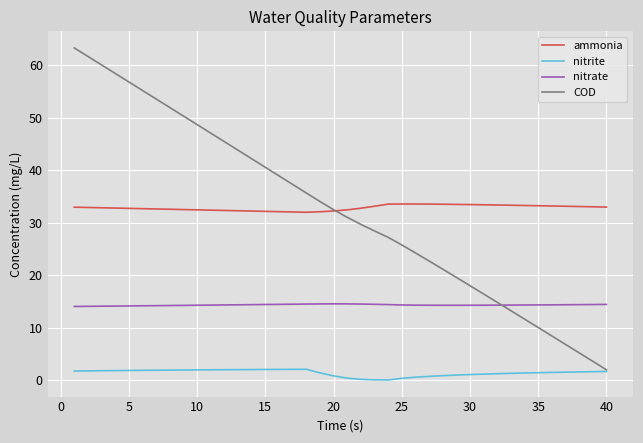

True or false: nitrate and ammonia cross at least once.

False